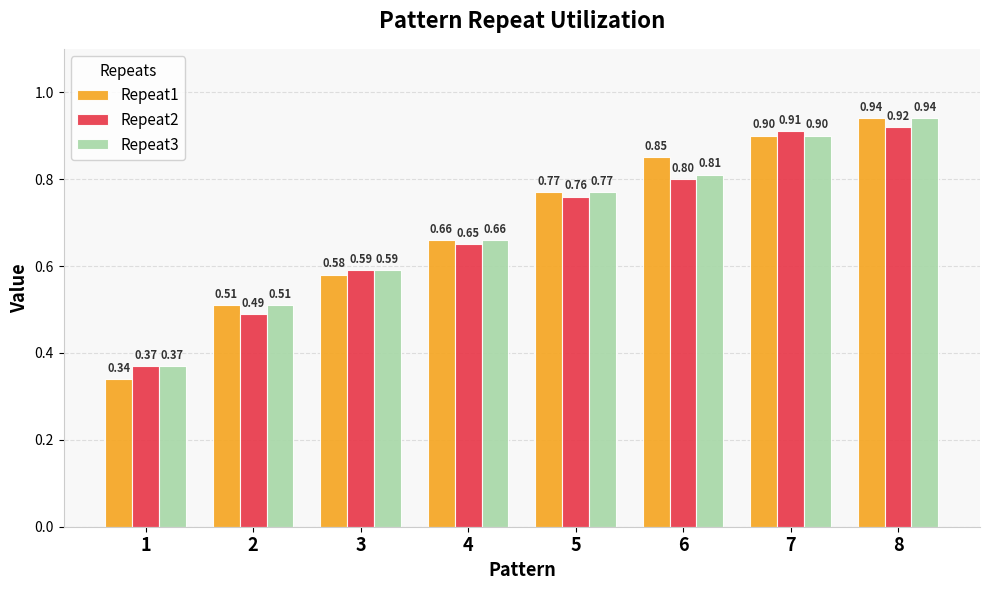

What is the sum of the Repeat1 values at 7 and 2?

1.4